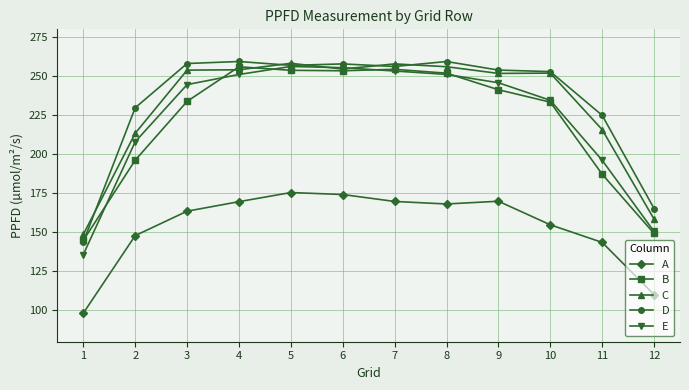

The value of C at 4 is 254.1. True or false?

True